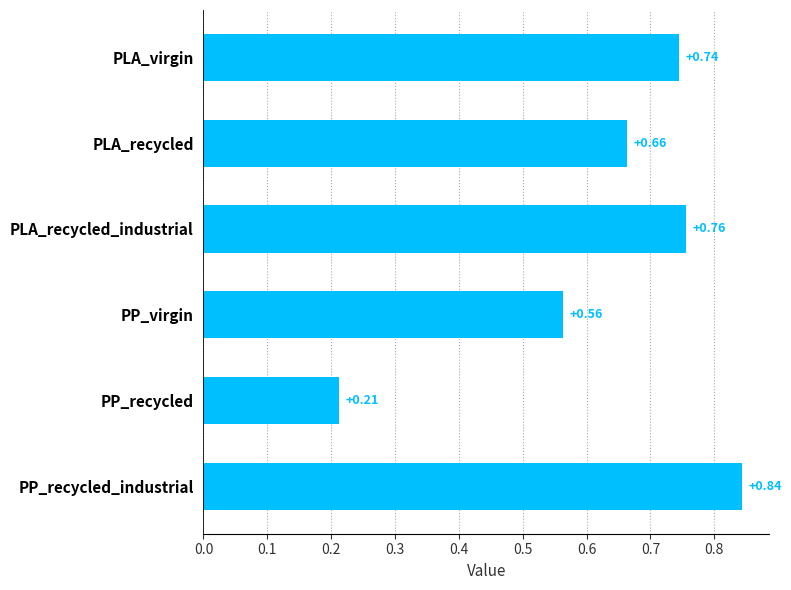

Rank the categories by value from lowest to highest.

PP_recycled, PP_virgin, PLA_recycled, PLA_virgin, PLA_recycled_industrial, PP_recycled_industrial